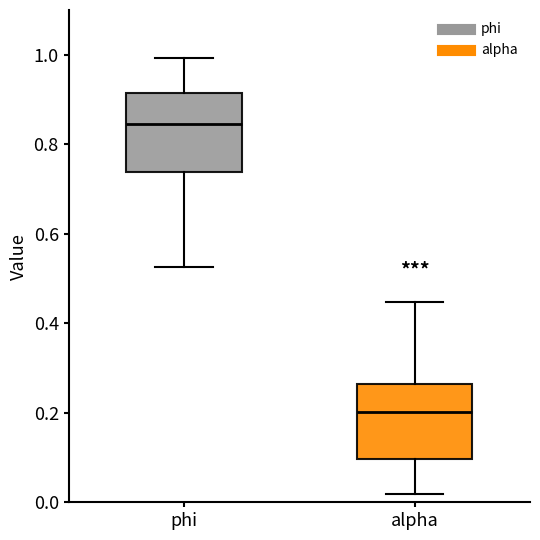

Reading left to right, transcribe this box plot: for each box, give where its median line is, the range the box spans, and where its two whiskers end, as read against the y-axis. The values are not printed on the chart, so give them approximately, as read against the axis.

phi: median 0.84, box 0.74 to 0.92, whiskers 0.52 to 1.00
alpha: median 0.20, box 0.10 to 0.26, whiskers 0.02 to 0.44